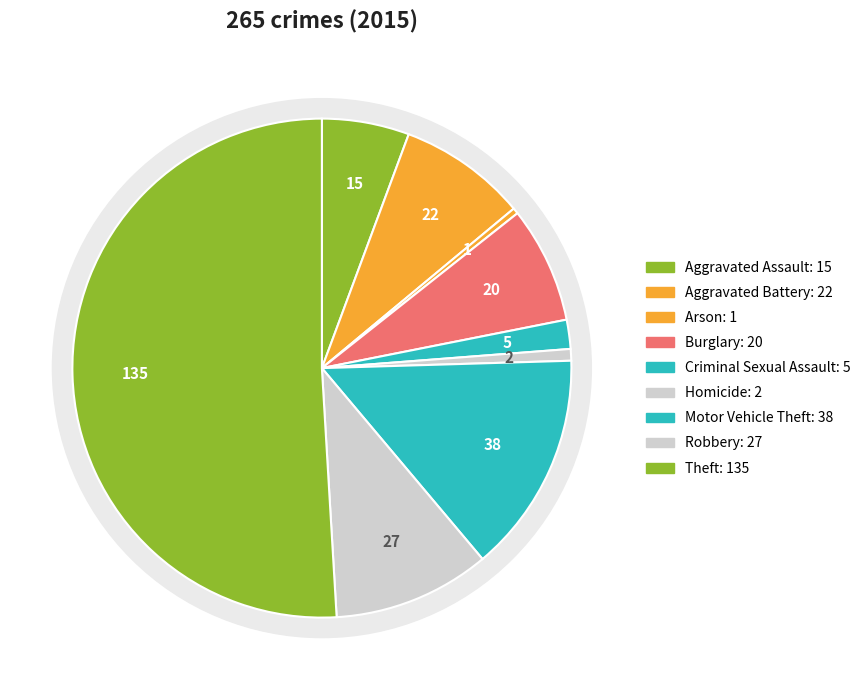

Between Aggravated Battery and Homicide, which is larger?

Aggravated Battery